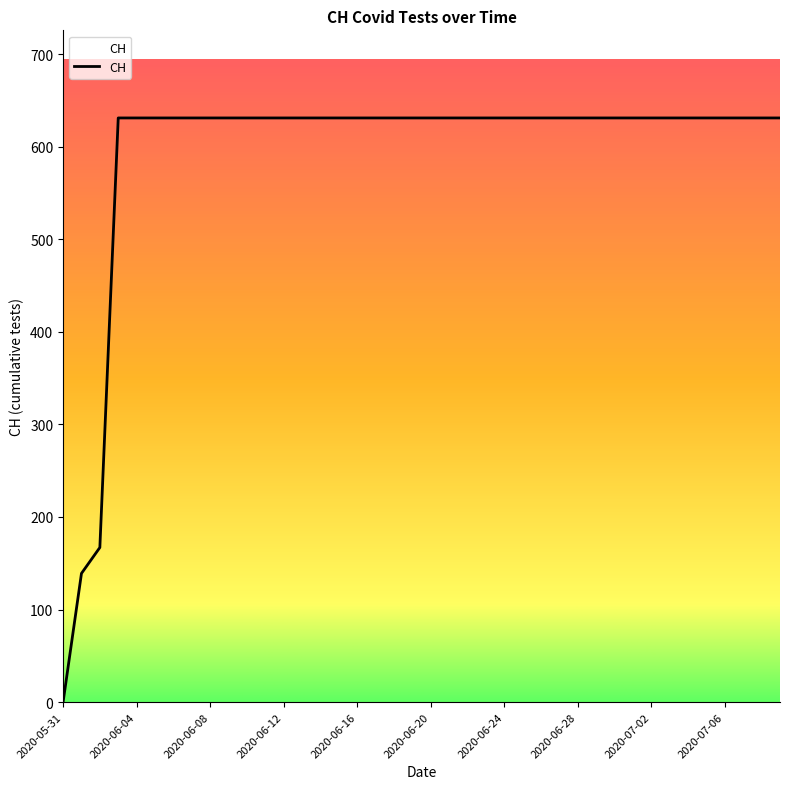

How many lines are shown in the chart?

1